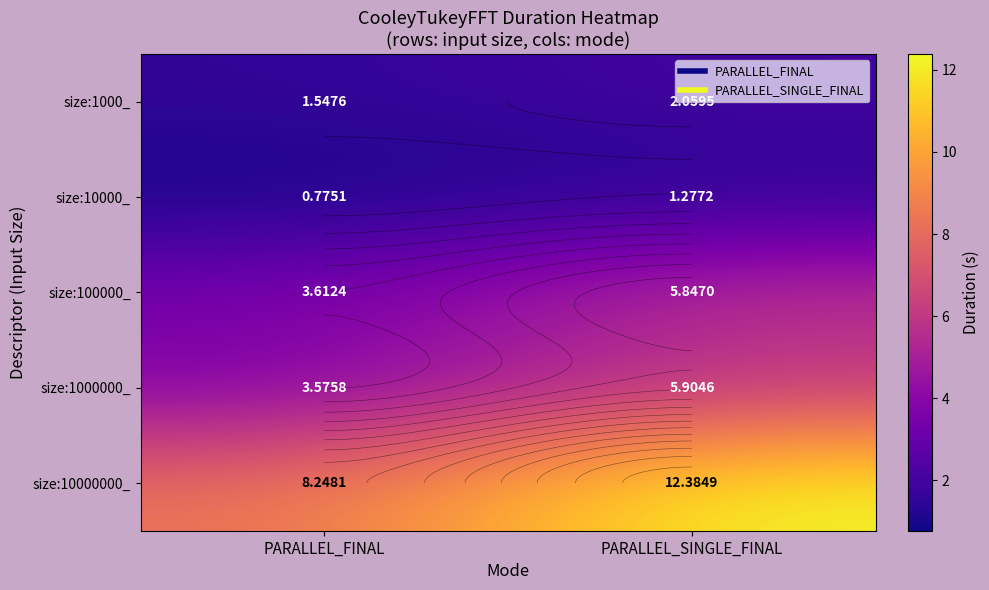

Is the value of size:1000000_ at PARALLEL_FINAL greater than the value of size:10000000_ at PARALLEL_SINGLE_FINAL?

No